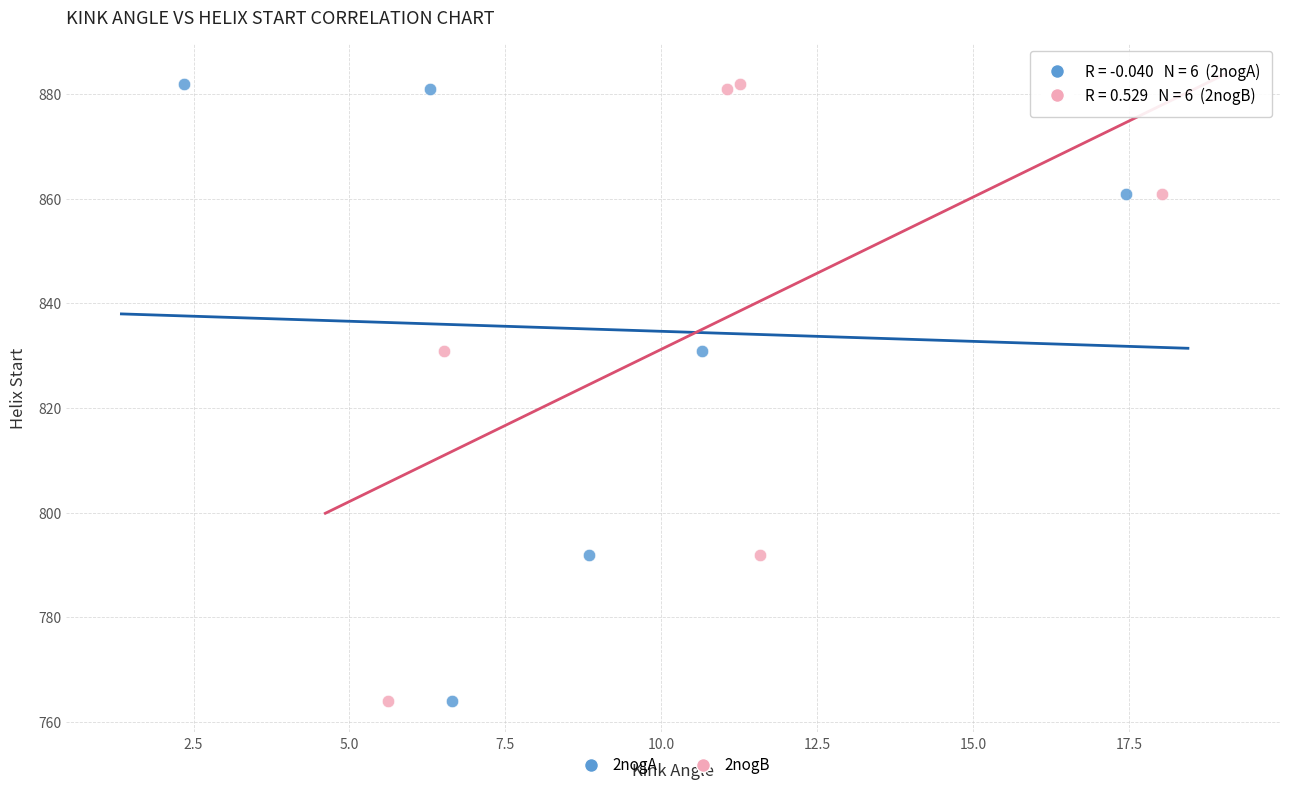

What are all the series names shown in the legend?

2nogA, 2nogB